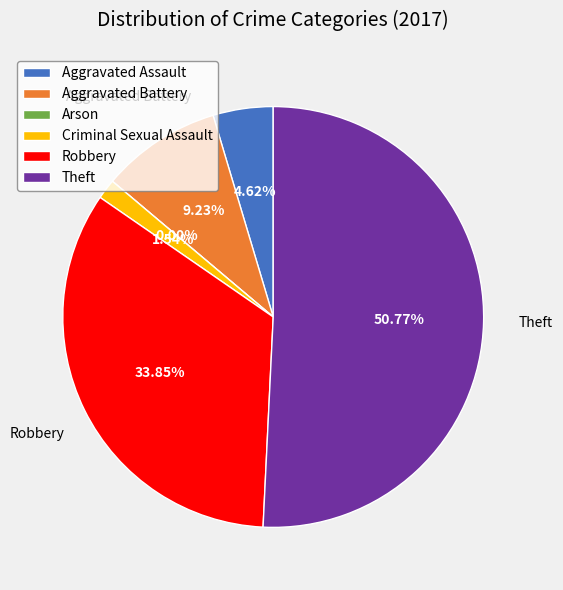

What portion of the pie excludes Aggravated Battery?

90.8%